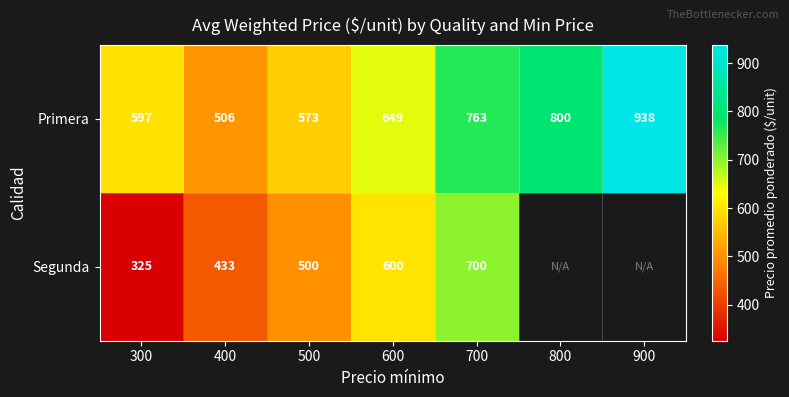

What is the average value of the Primera series?

689